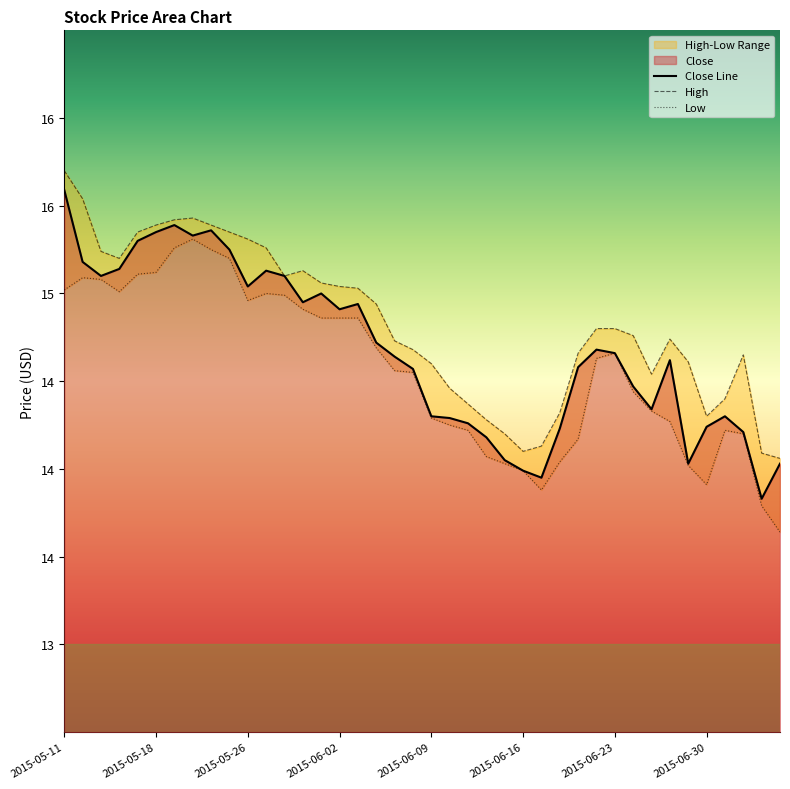

Reading right to left, extract all data points from this chart.

Close Line: 14.0	13.8	14.2	14.3	14.2	14.0	14.6	14.3	14.5	14.7	14.7	14.6	14.2	13.9	14.0	14.1	14.2	14.3	14.3	14.3	14.6	14.6	14.7	14.9	14.9	15.0	14.9	15.1	15.1	15.0	15.2	15.4	15.3	15.4	15.3	15.3	15.1	15.1	15.2	15.6
High: 14.1	14.1	14.7	14.4	14.3	14.6	14.7	14.5	14.8	14.8	14.8	14.7	14.3	14.1	14.1	14.2	14.3	14.4	14.5	14.6	14.7	14.7	14.9	15.0	15.0	15.1	15.1	15.1	15.3	15.3	15.3	15.4	15.4	15.4	15.4	15.3	15.2	15.2	15.5	15.7
Low: 13.6	13.8	14.2	14.2	13.9	14.0	14.3	14.3	14.4	14.7	14.6	14.2	14.0	13.9	14.0	14.0	14.1	14.2	14.2	14.3	14.6	14.6	14.7	14.9	14.9	14.9	14.9	15.0	15.0	15.0	15.2	15.2	15.3	15.3	15.1	15.1	15.0	15.1	15.1	15.0